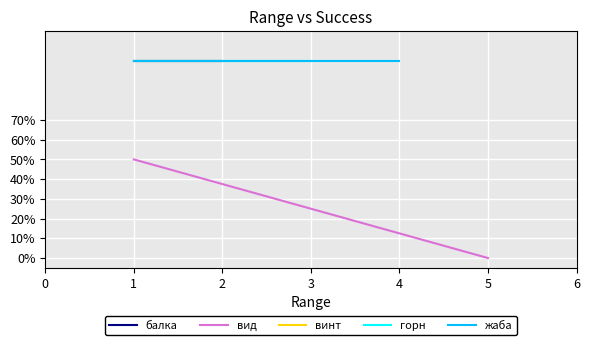

Rank the series by their maximum value, from lowest to highest.

вид, балка, винт, горн, жаба